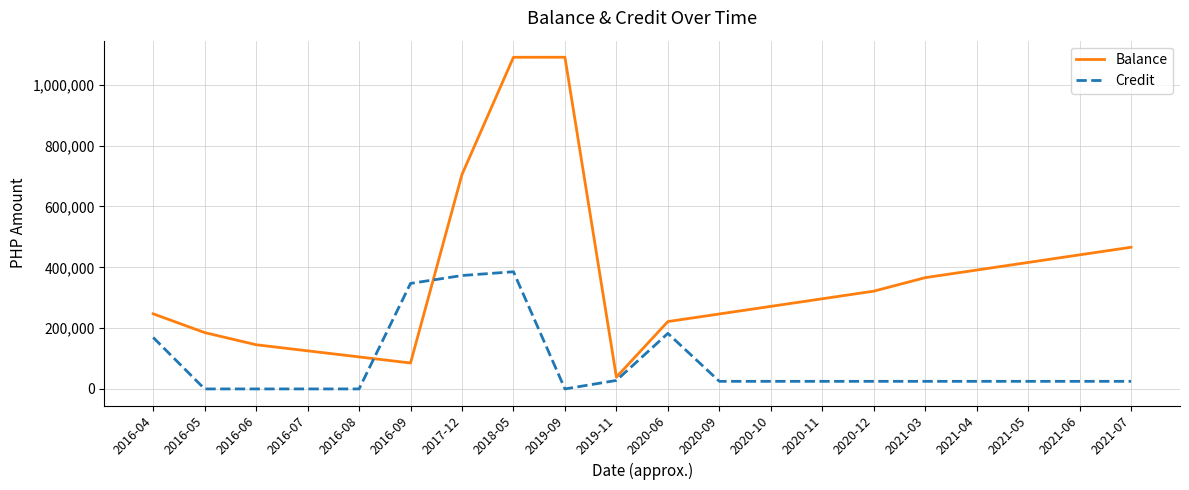

How many distinct data groups are displayed?

2